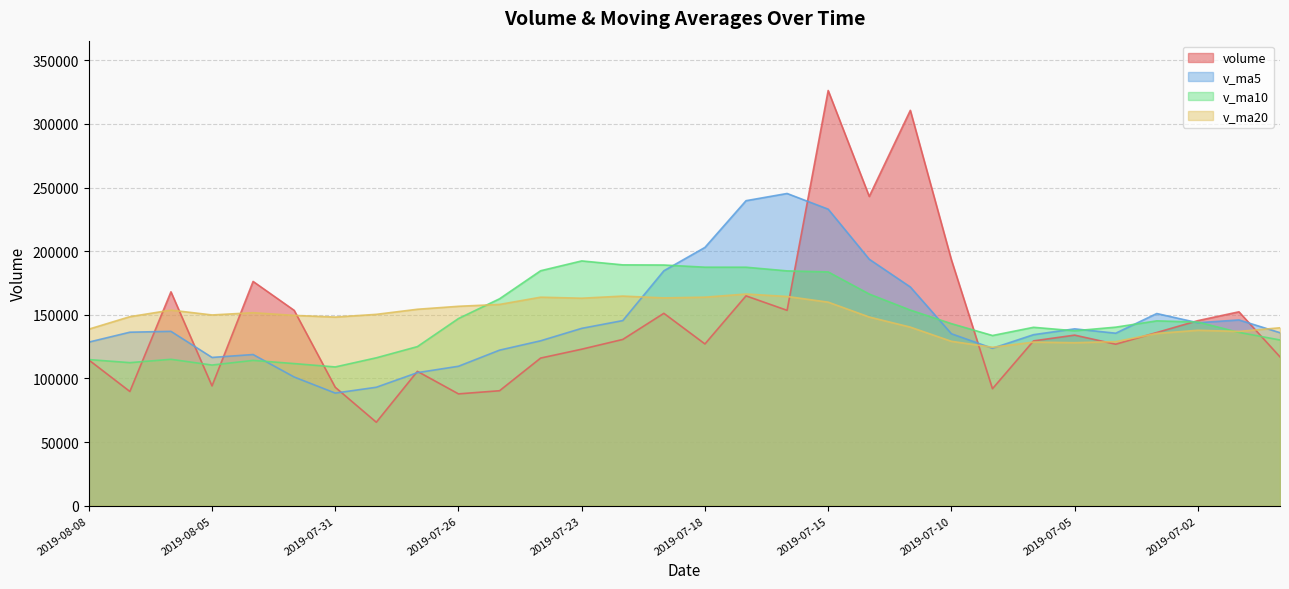

True or false: volume has more than 1 points higher than both neighbors.

True